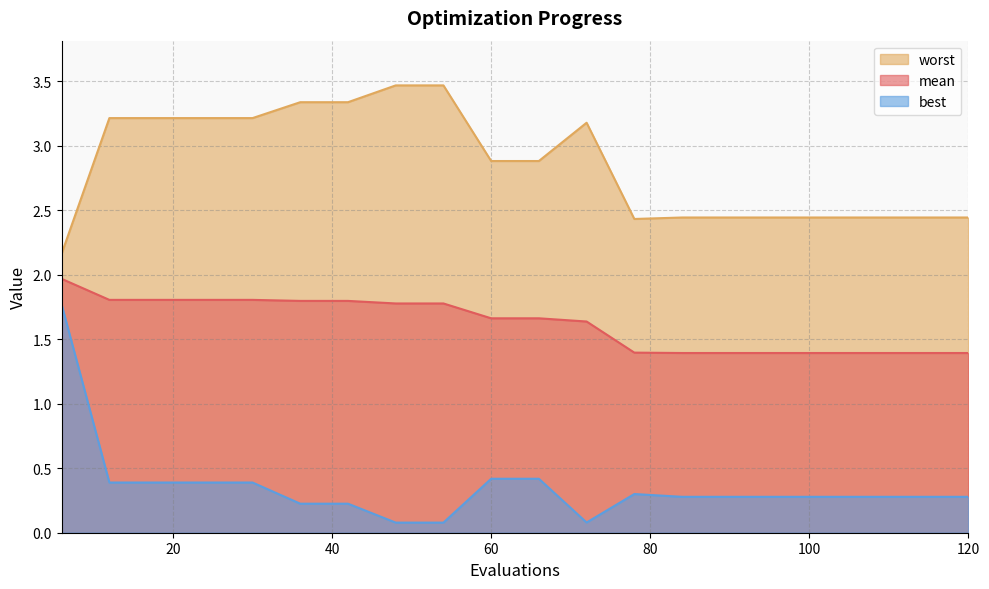

Rank the series by their maximum value, from lowest to highest.

best, mean, worst